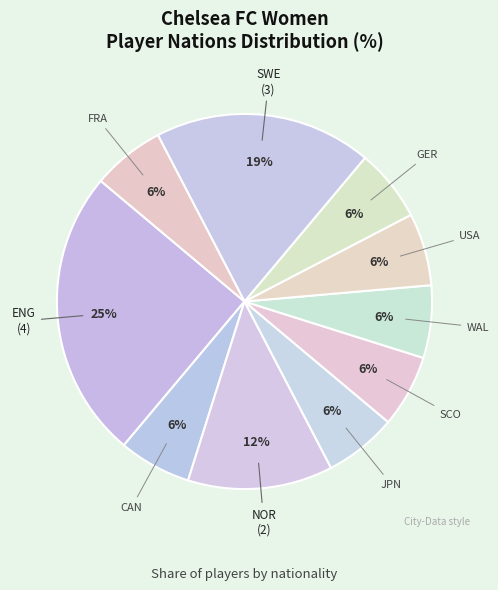

Count the number of slices in the pie.

10